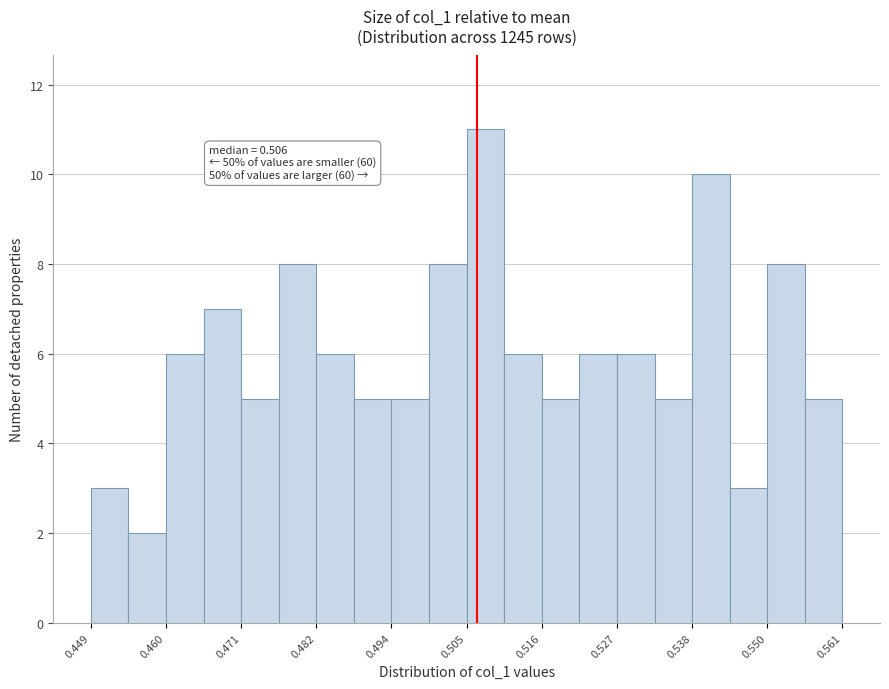

Around what value on the x-axis is the tallest bar? Give the approximate position of its centre, as read against the axis.

0.508